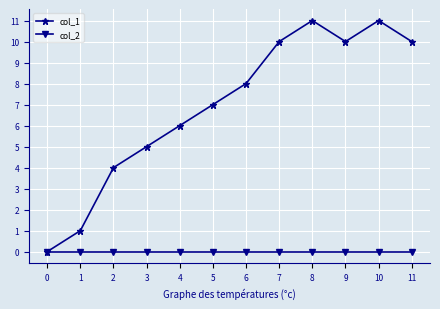

Reading right to left, list all the values displayed in this chart.

col_1: 11=10	10=11	9=10	8=11	7=10	6=8	5=7	4=6	3=5	2=4	1=1	0=0
col_2: 11=0	10=0	9=0	8=0	7=0	6=0	5=0	4=0	3=0	2=0	1=0	0=0